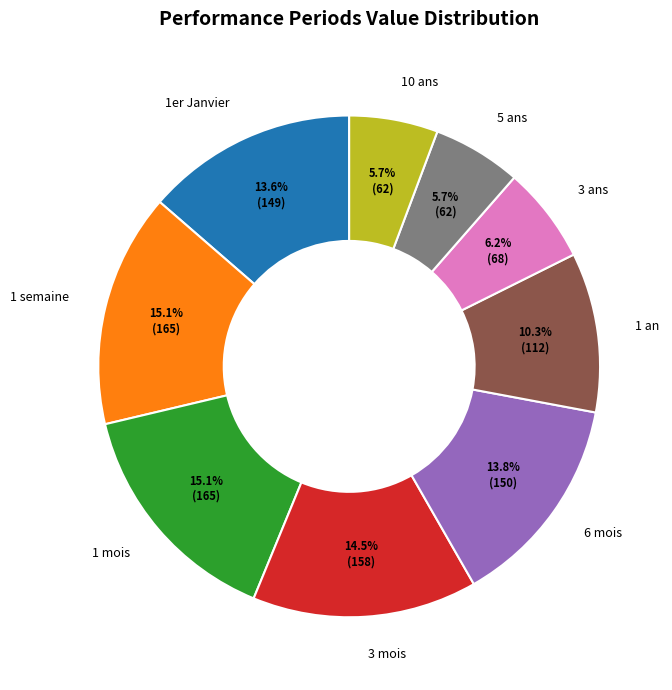

What percentage do 3 mois and 3 ans together represent?

20.7%